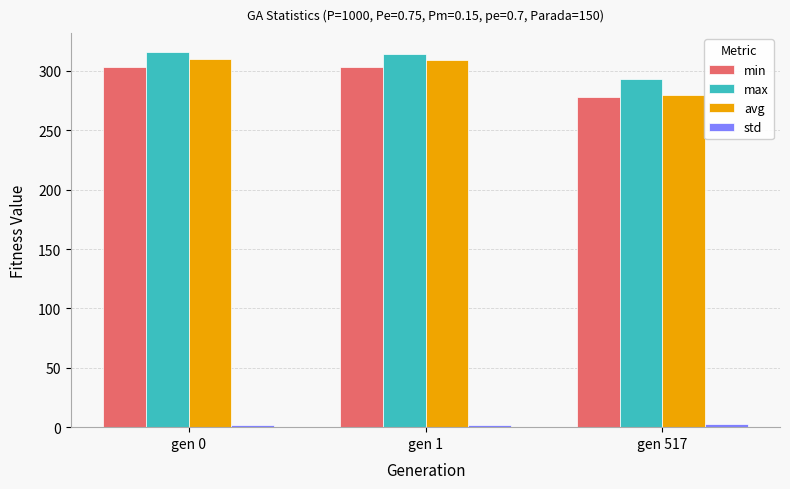

What is the maximum value shown in the chart?

316.0